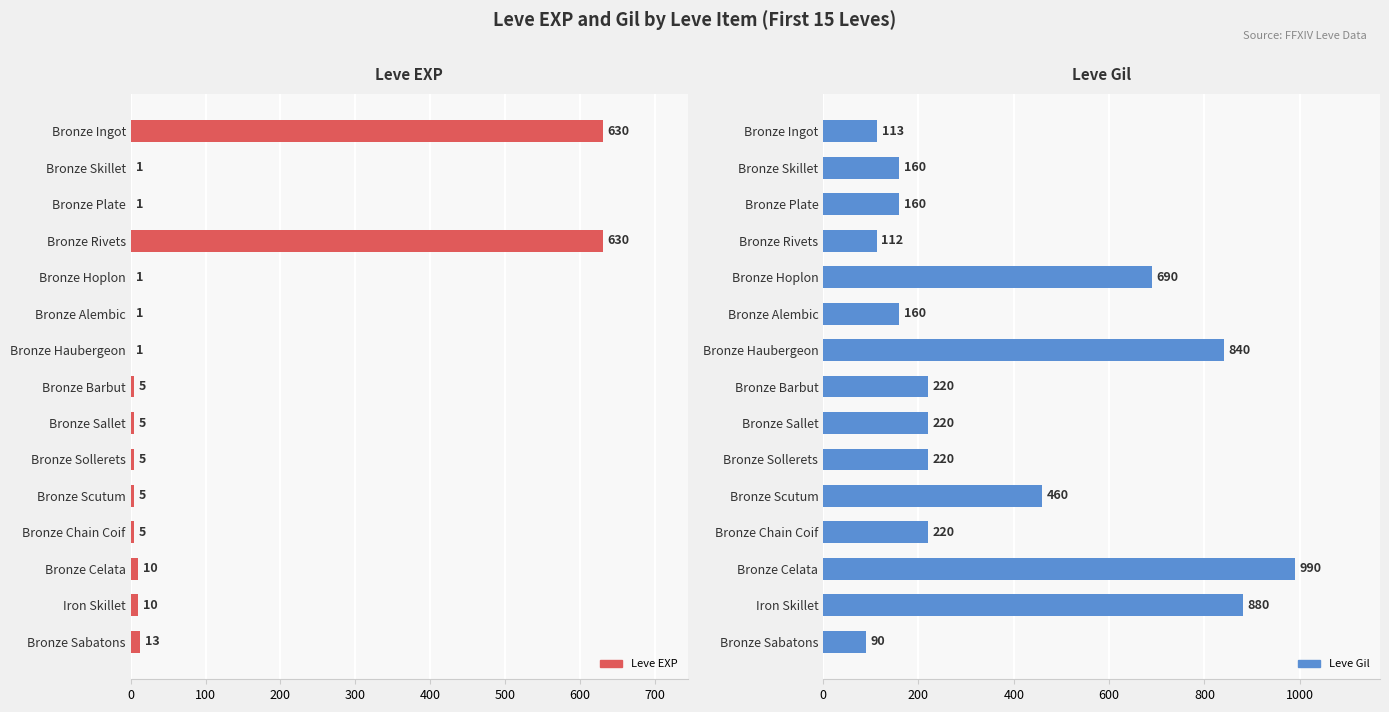

Is it true that Leve Gil equals 90 at Bronze Sabatons?

True